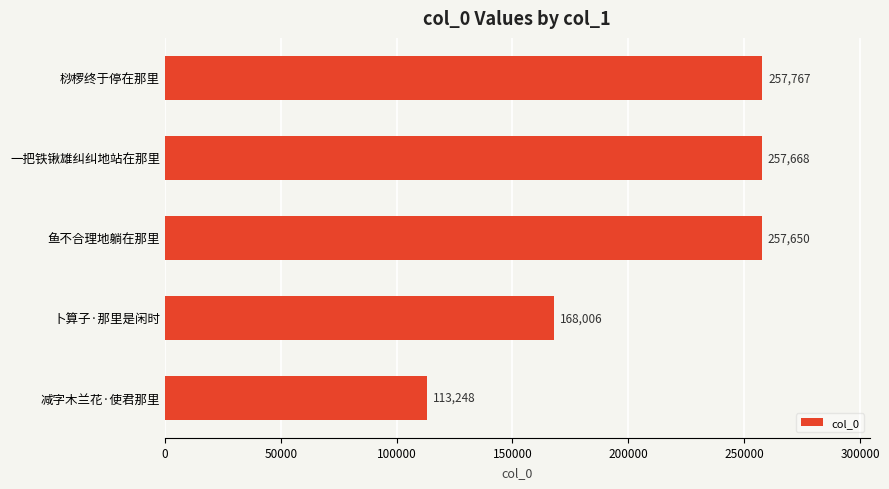

What is the difference between the values at 一把铁锹雄纠纠地站在那里 and 减字木兰花·使君那里?

144420